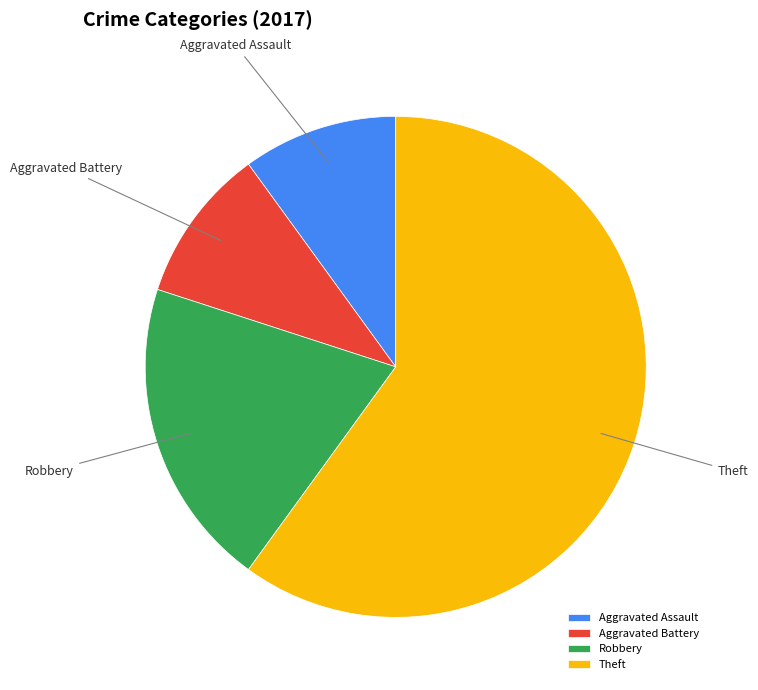

How many segments does this pie chart have?

4